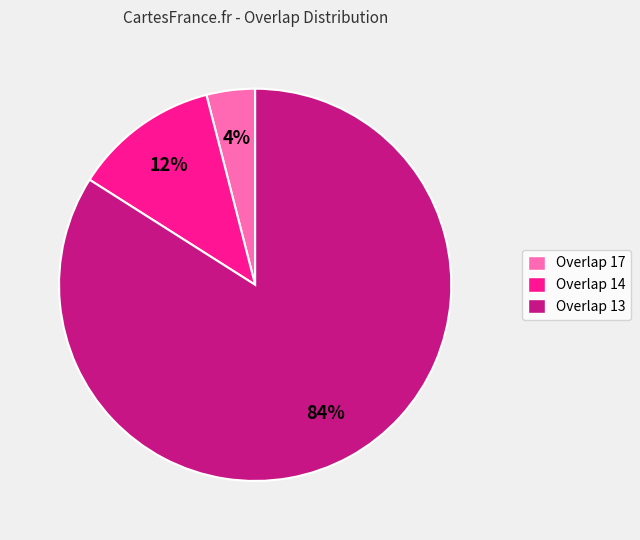

To the nearest percent, what is the average slice percentage?

33%